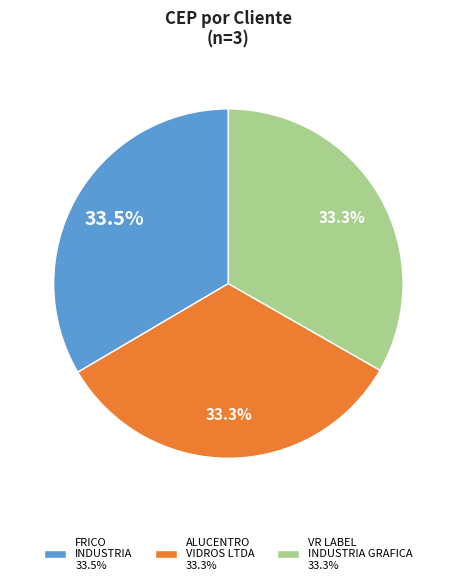

Is there any slice that represents more than half of the pie?

No